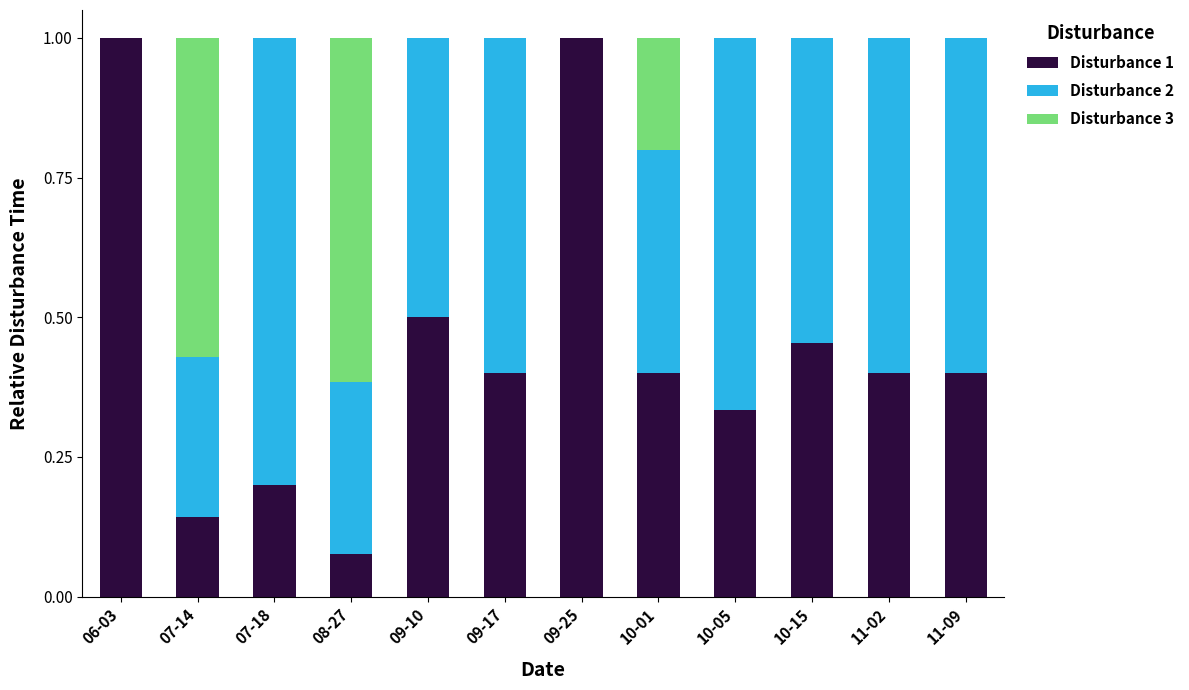

What is the total value across all series at 11-02?

1.0